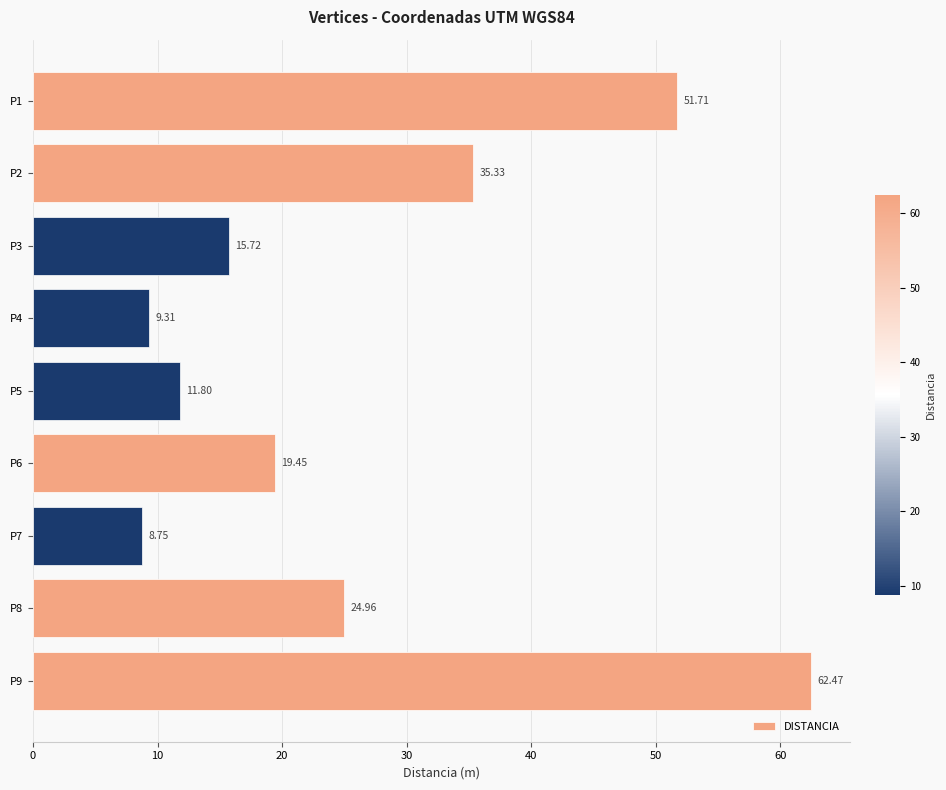

Between P6 and P8, which is larger?

P8